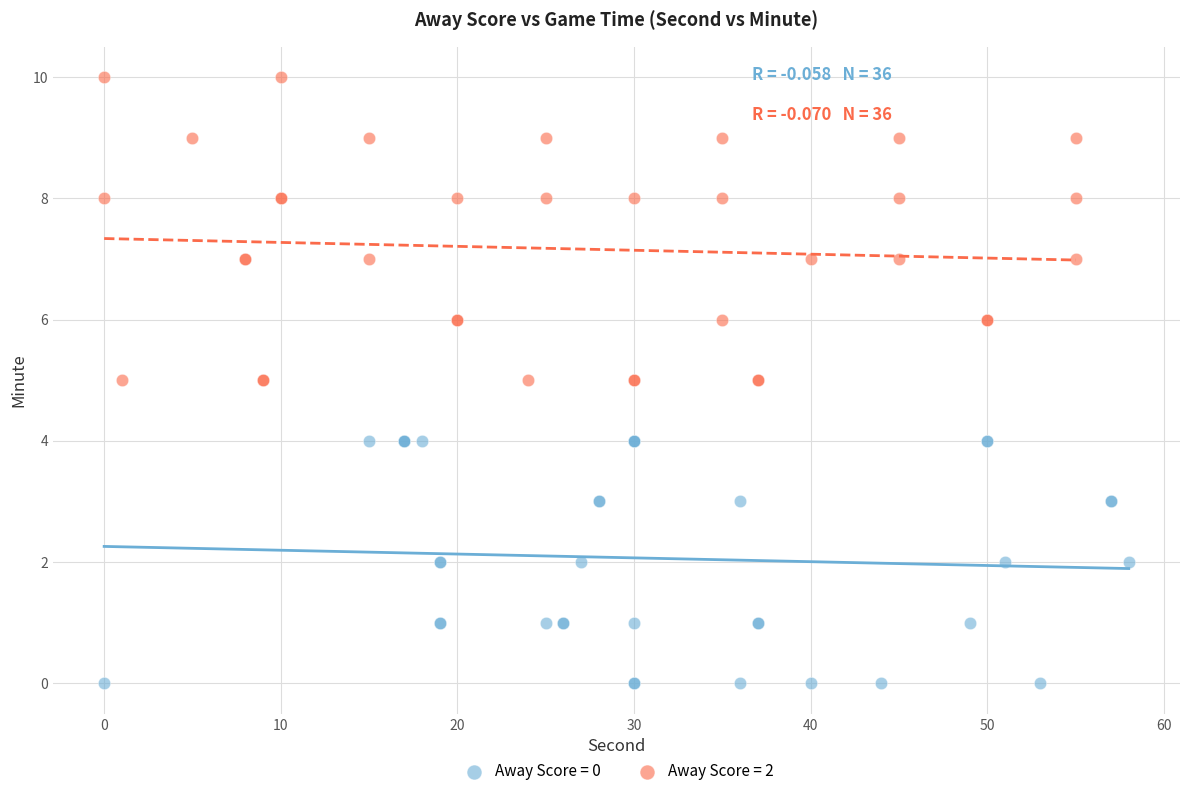

Which series reaches the minimum Y coordinate?

Away Score = 0